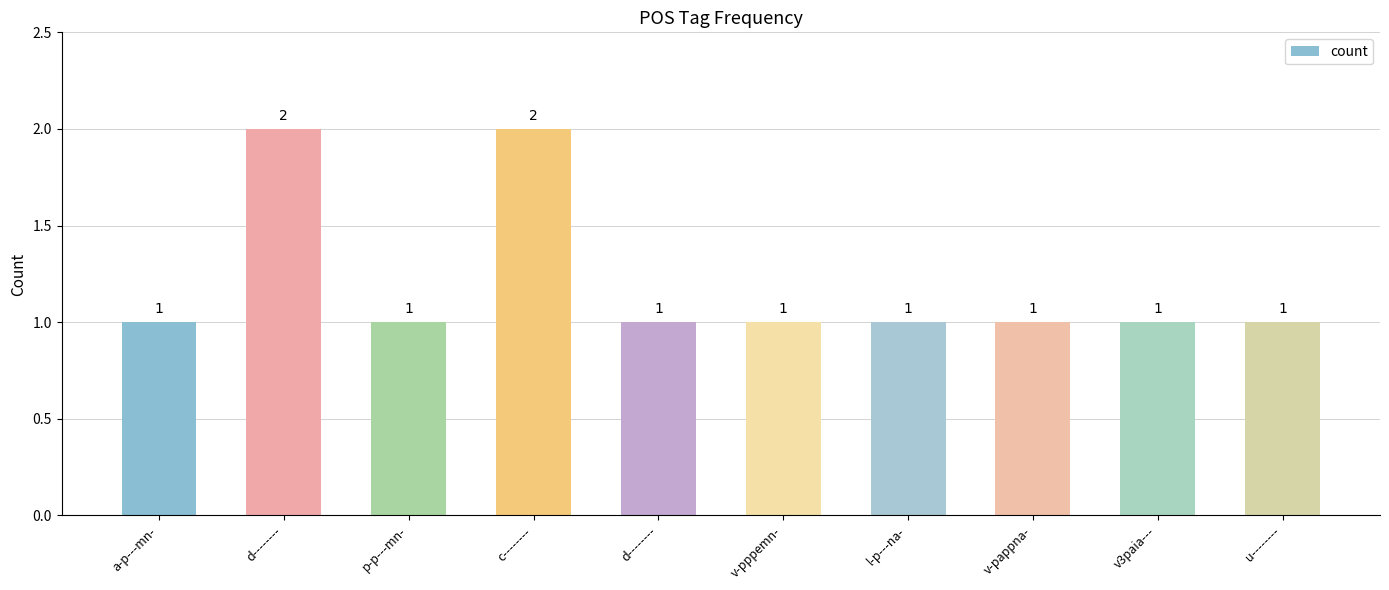

Count the number of categories in the chart.

10